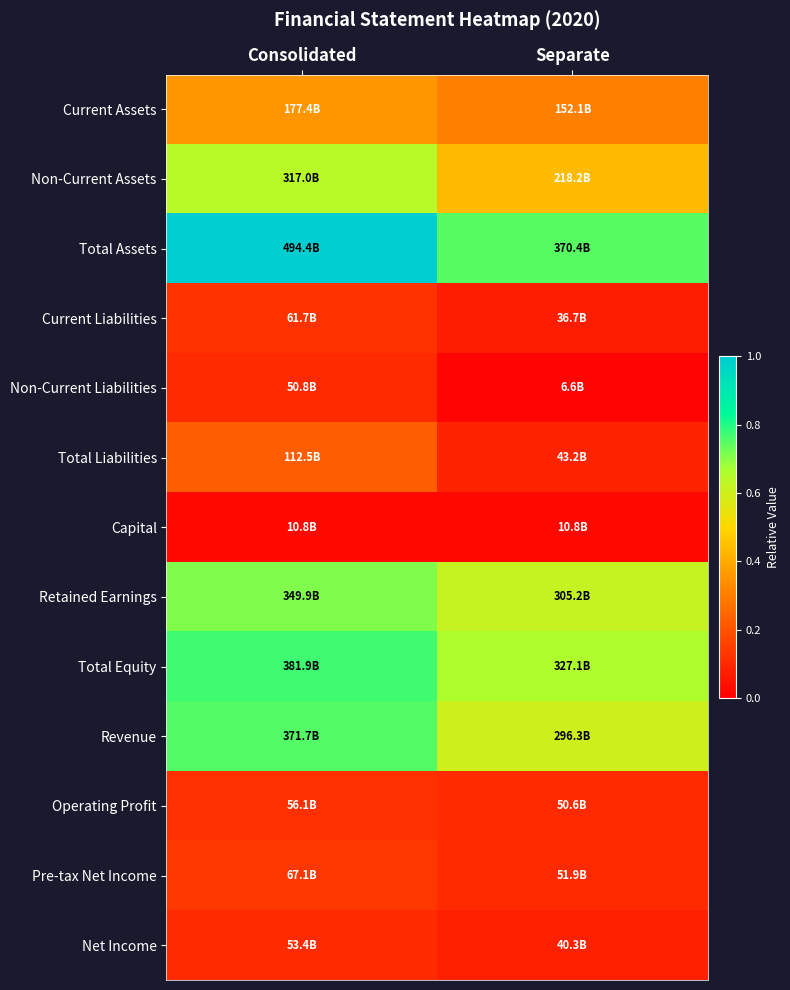

What is the greatest value displayed?

1.0